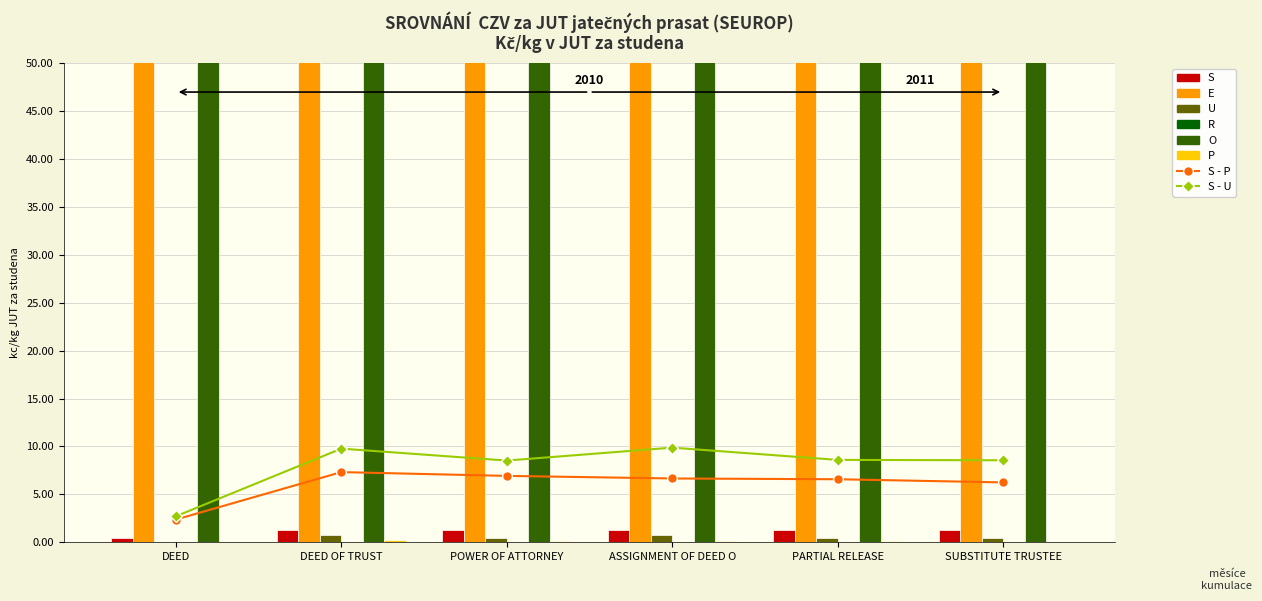

What is the spread (max minus min) of values at DEED OF TRUST?

308.1